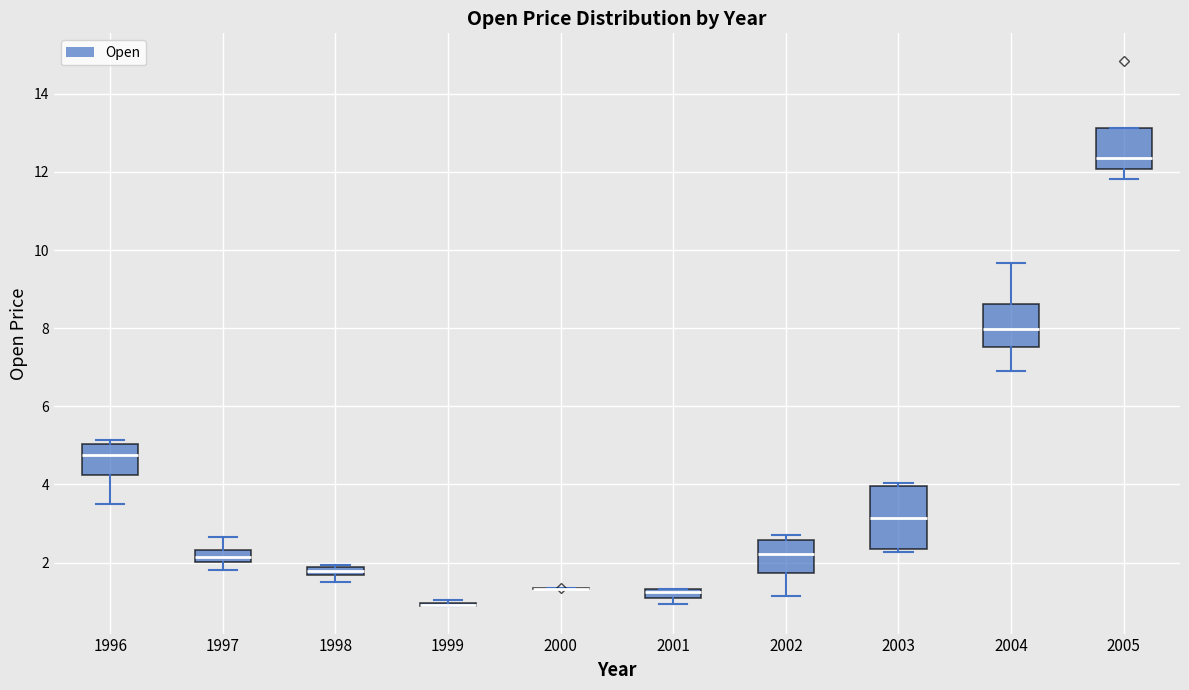

Which box is the tallest, from its lower edge to its upper edge?

2003